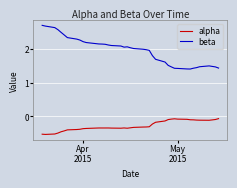

What is the difference between the maximum and minimum values in the beta series?

1.3